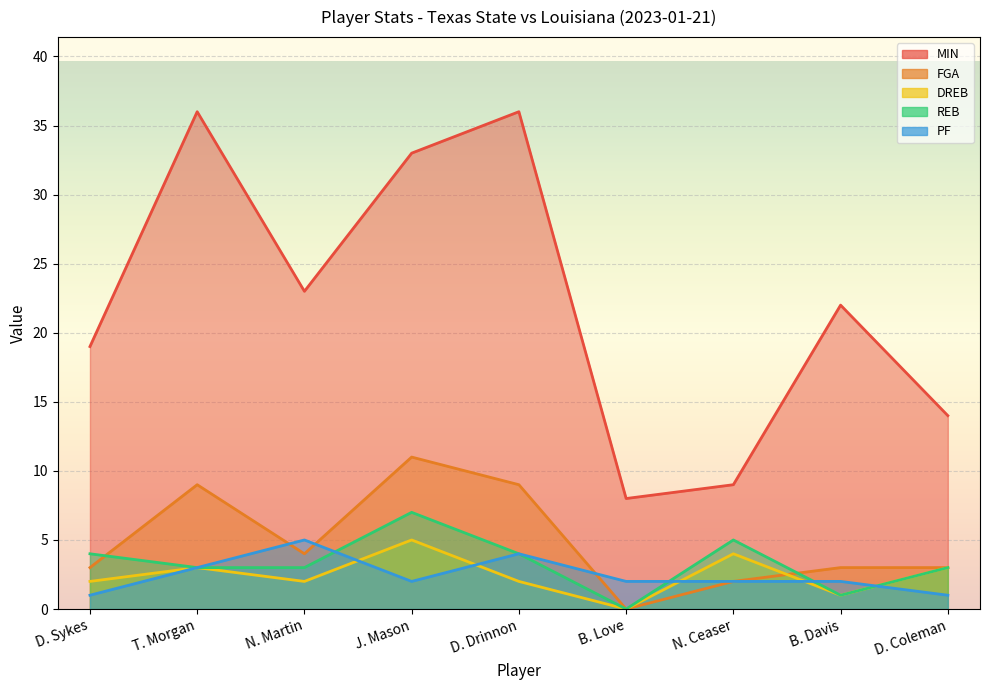

The value of MIN at J. Mason is 33. True or false?

True